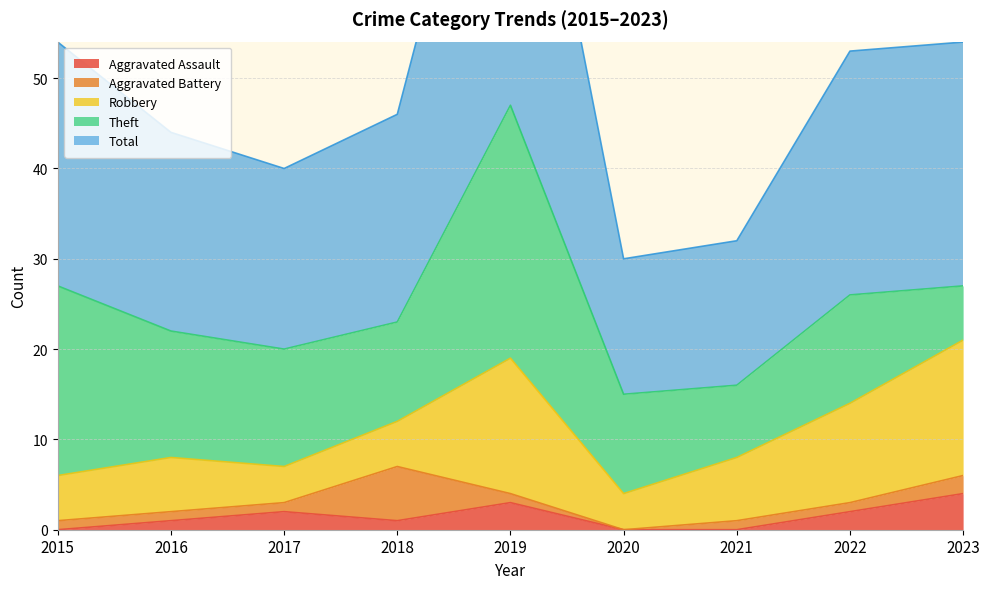

At which category is the sum across all series the highest?

2019